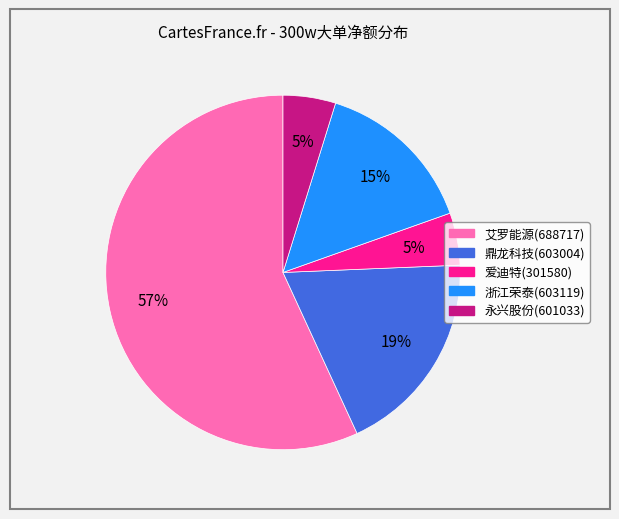

Count the number of slices in the pie.

5